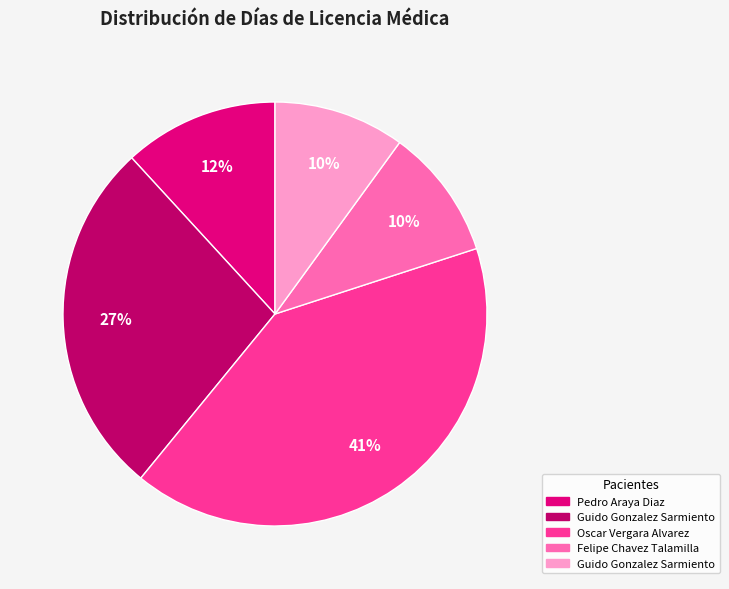

To the nearest percent, what is the average slice percentage?

20%